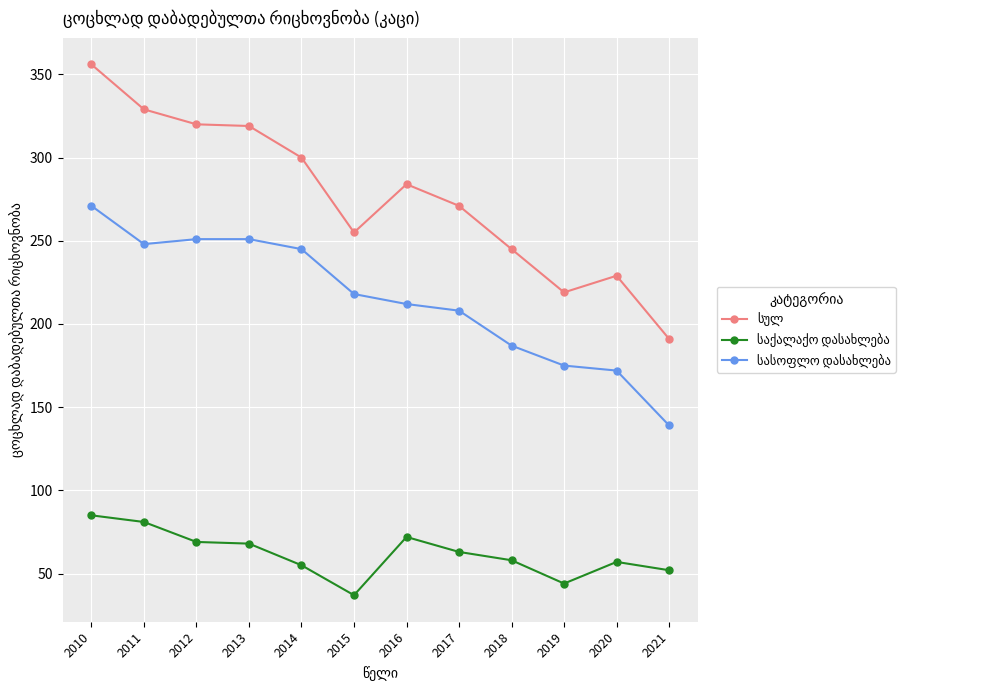

What is the greatest value displayed?

356